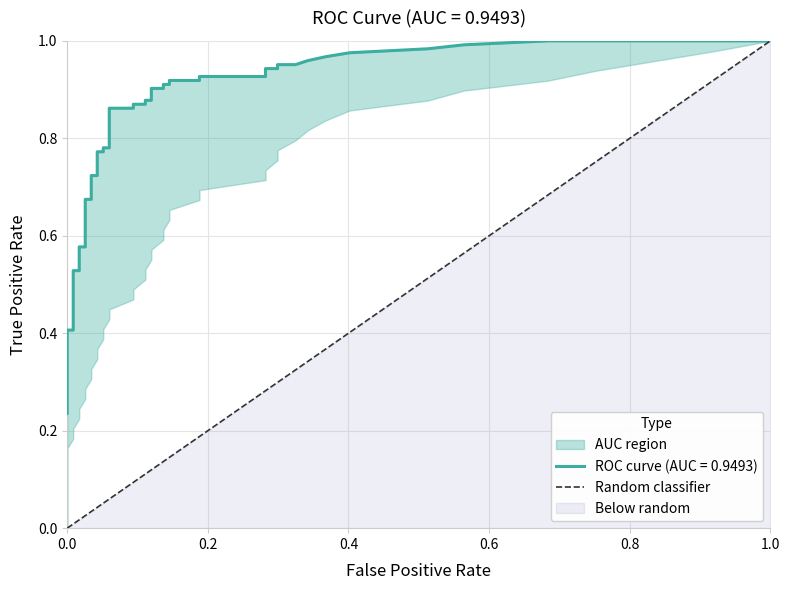

List the labels in order of value, smallest first.

0.0, 0.2